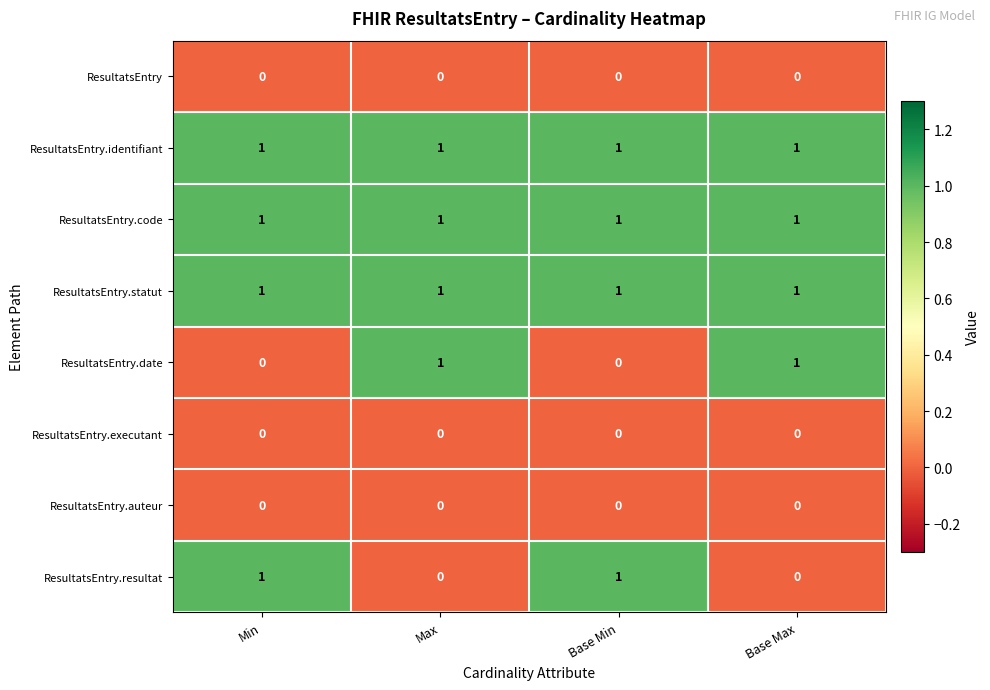

At how many categories does at least one series exceed 0?

4